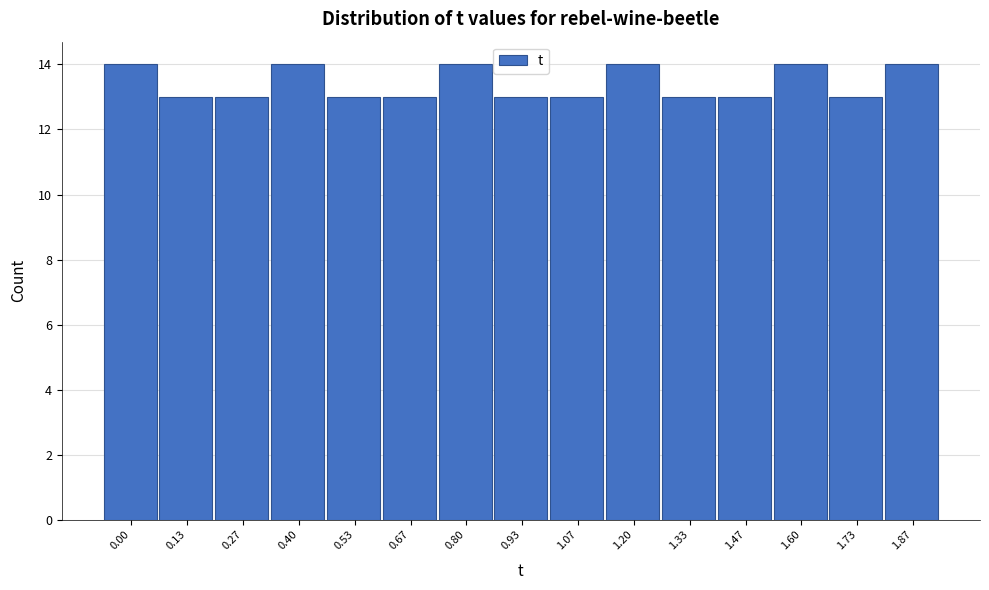

Reading left to right, what are all the values shown in this chart?

14	13	13	14	13	13	14	13	13	14	13	13	14	13	14